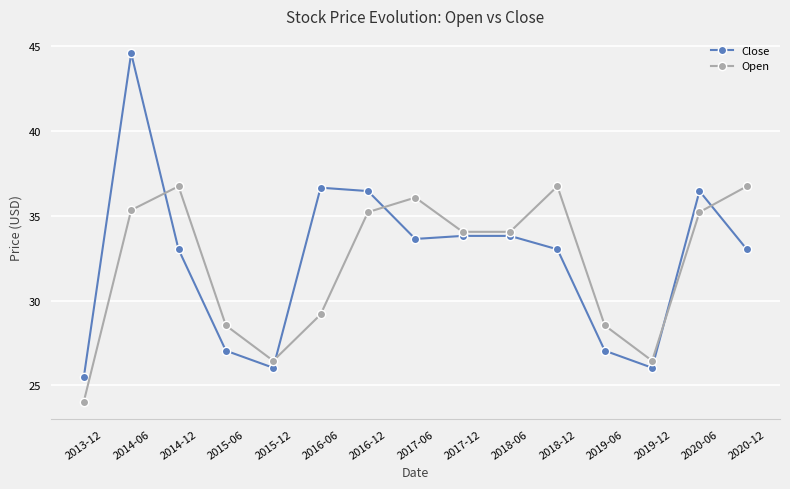

What is the label of the 15th point from the left?

2020-12